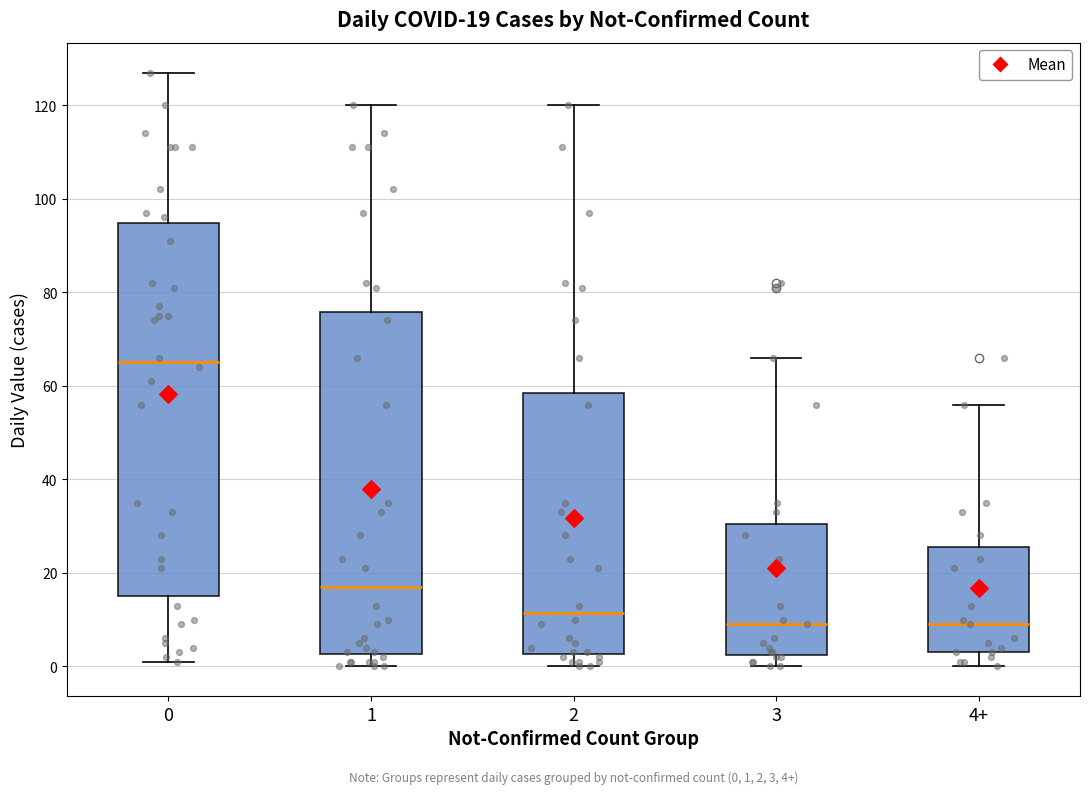

Comparing the boxes themselves (not the whiskers), which one is the tallest?

0